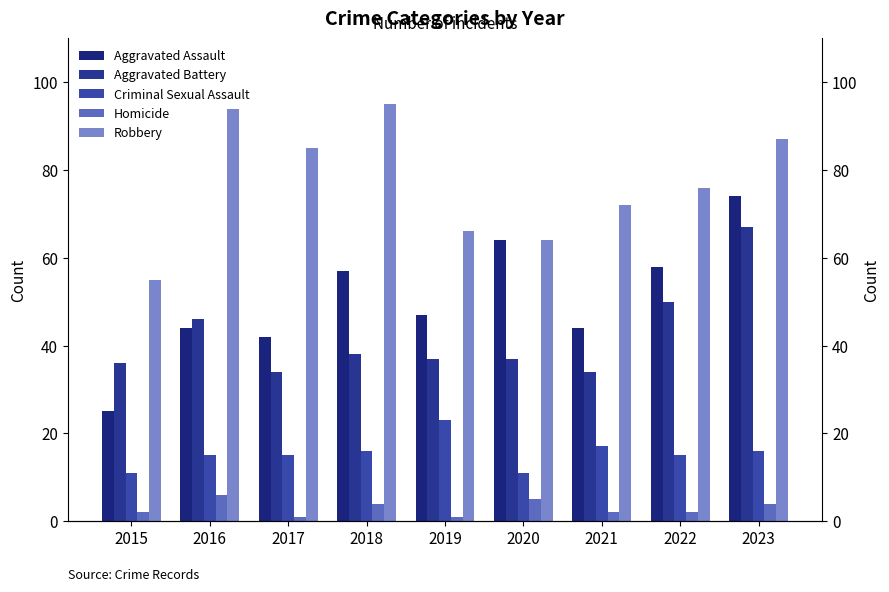

Where is Aggravated Battery nearest to the value 50?

2022